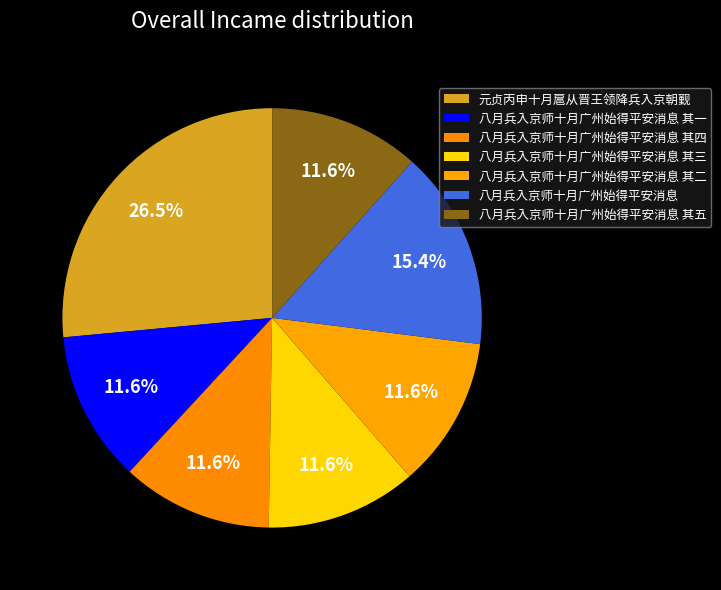

How many segments does this pie chart have?

7